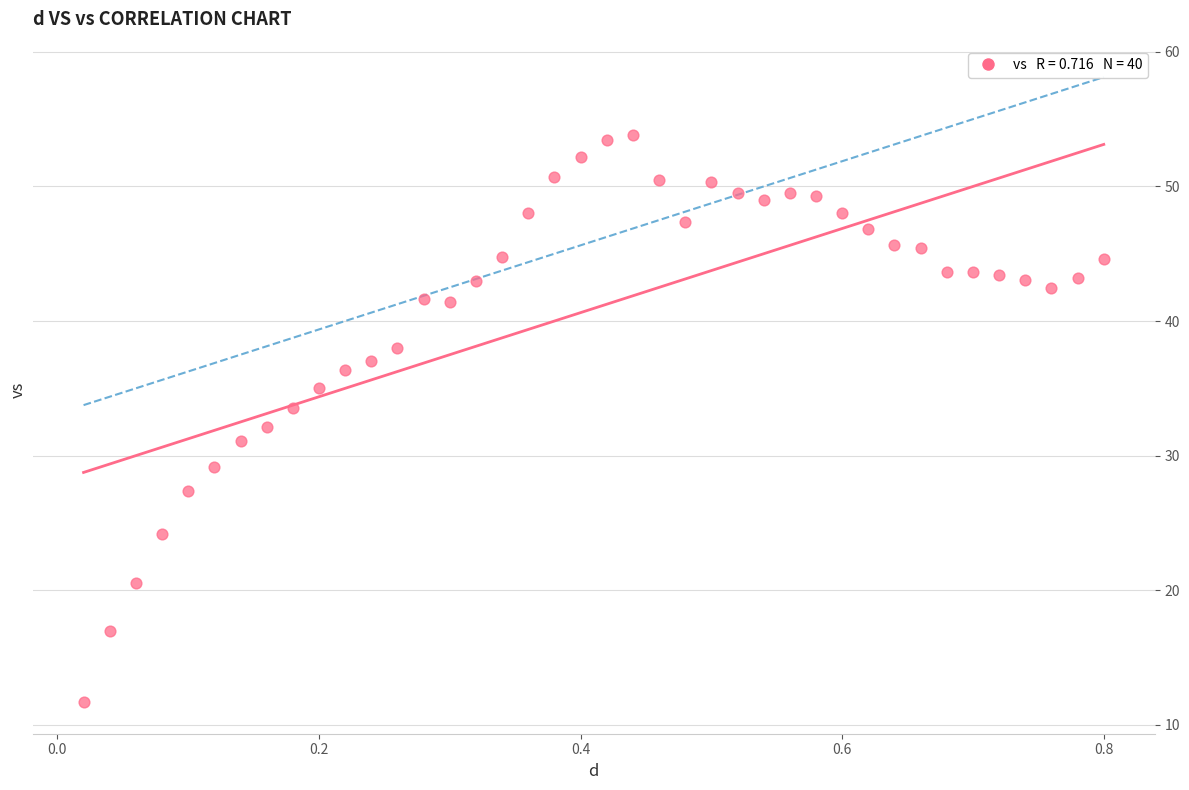

What is the range of X values (max minus min)?

0.8